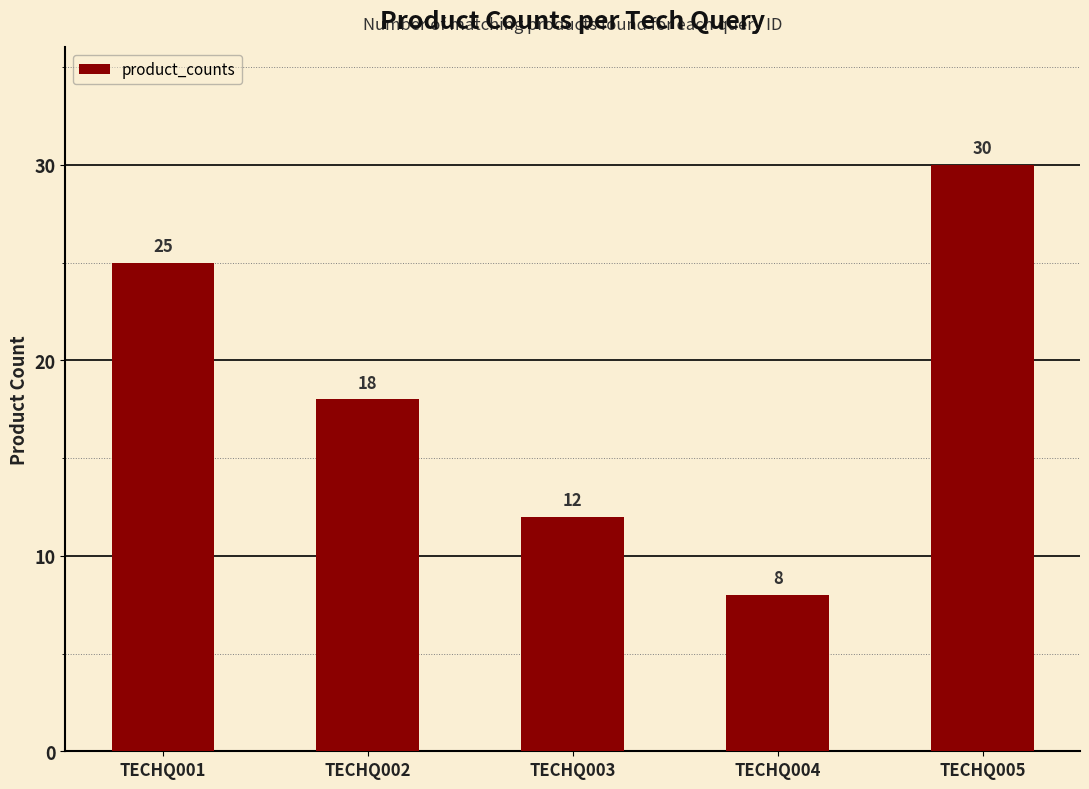

What is the average value?

19